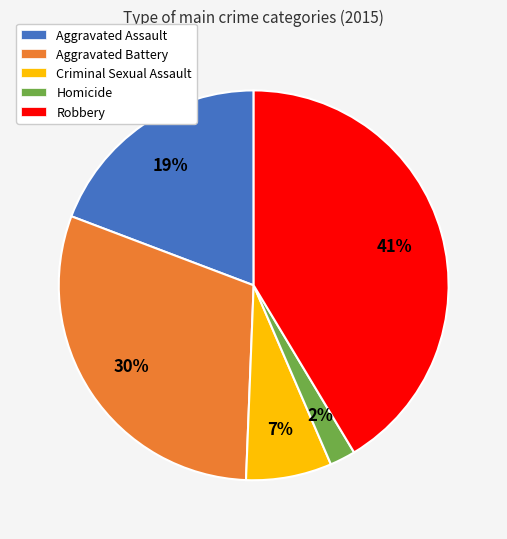

True or false: Aggravated Battery accounts for 30% of the total.

True